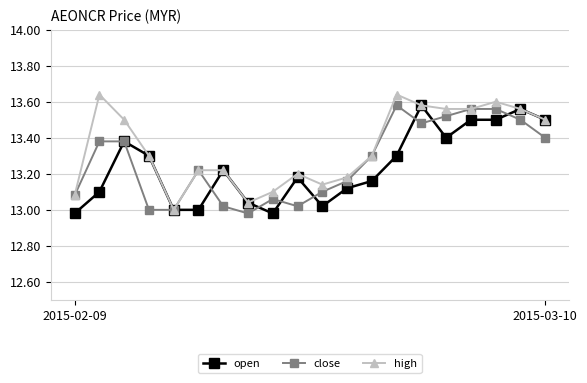

True or false: open has more than 0 points higher than both neighbors.

True